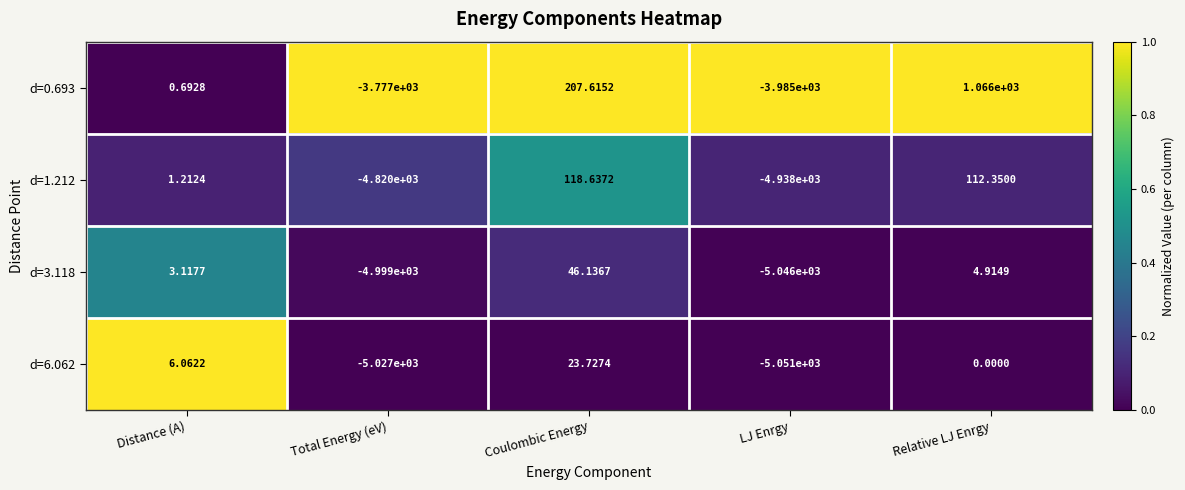

At which category does the chart reach its minimum across all series?

LJ Enrgy